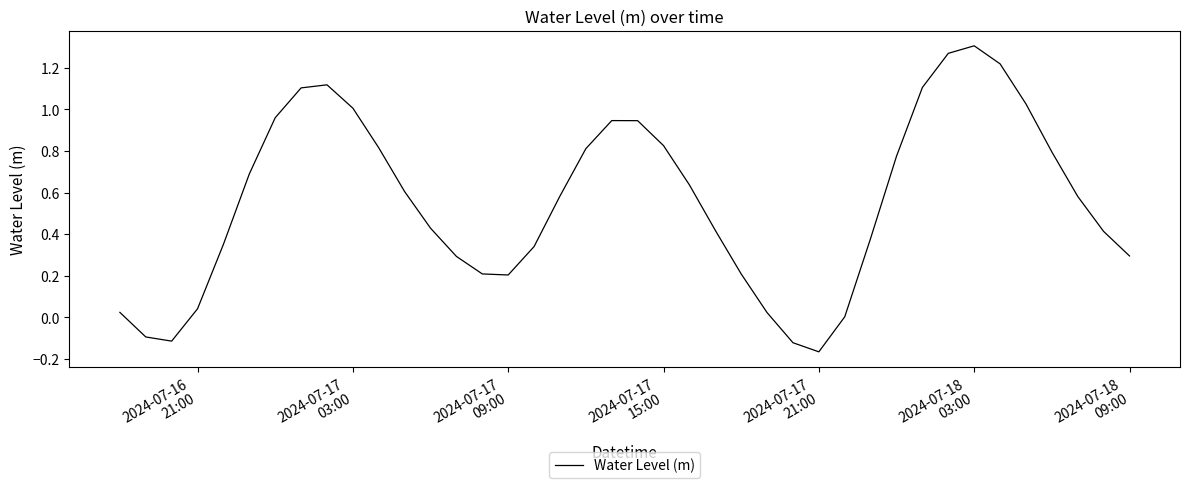

What is the difference between the maximum and minimum values?

1.5